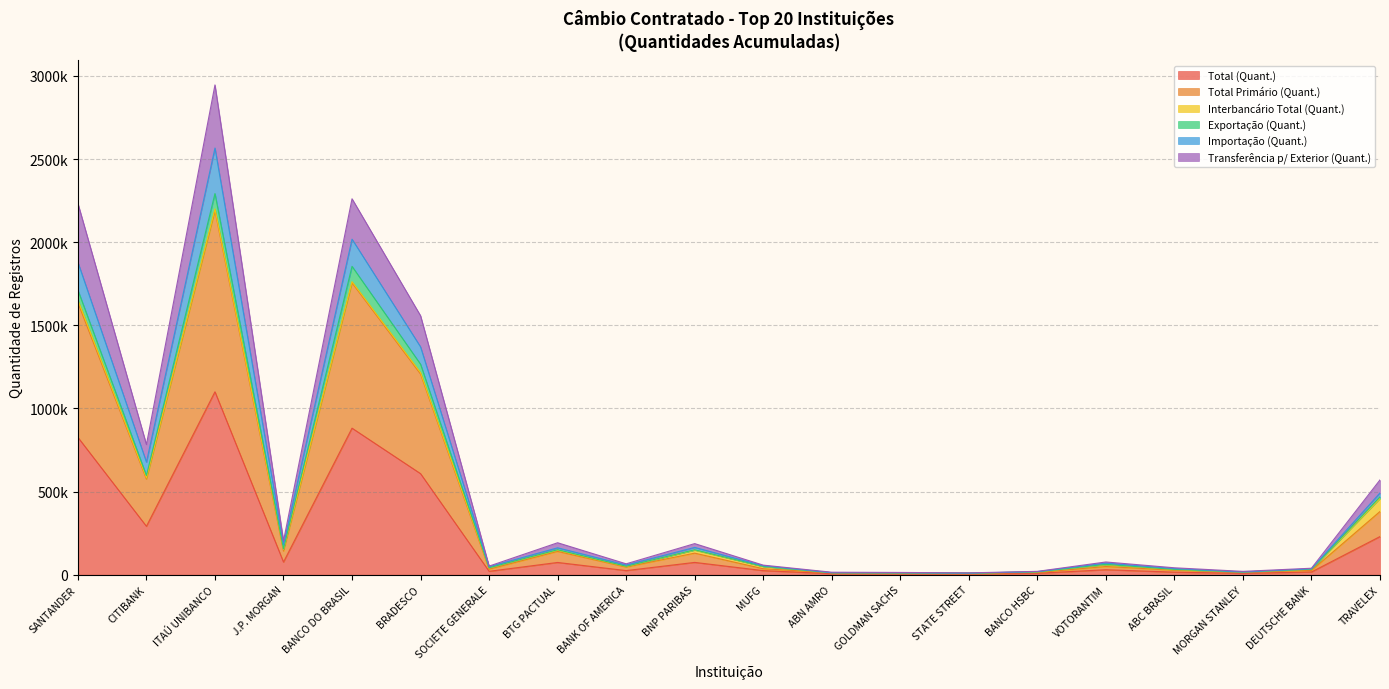

In Exportação (Quant.), how many points are lower than both neighbors (excluding endpoints)?

6